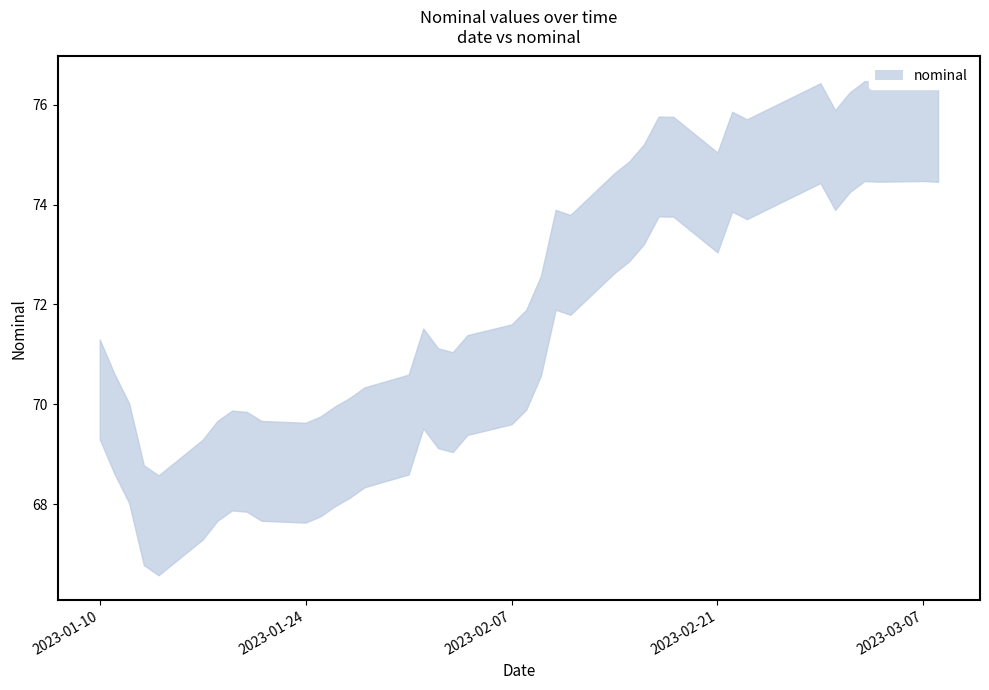

Which series changed the most between 2023-01-27 and 2023-02-16?

nominal